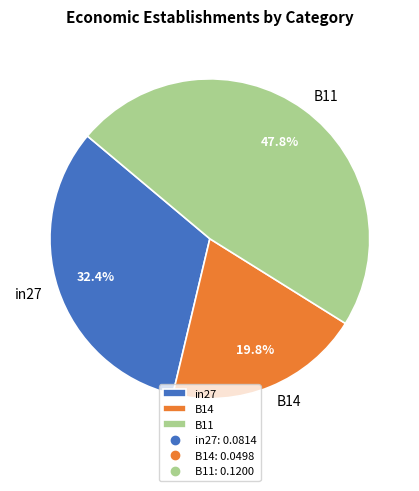

To the nearest percent, what percentage of the pie is in27?

32%